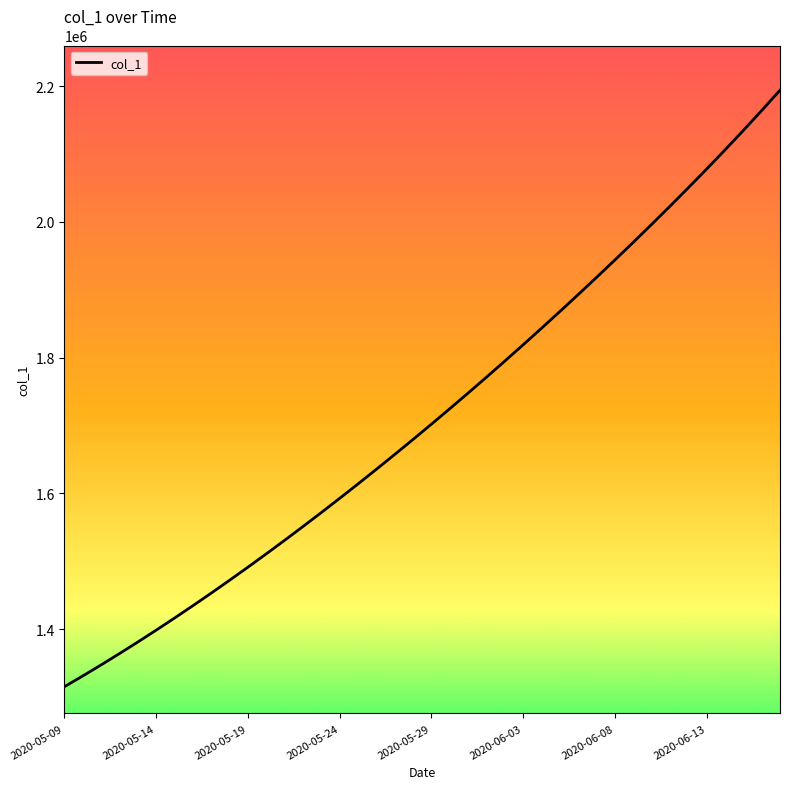

Does the chart have visible grid lines?

No